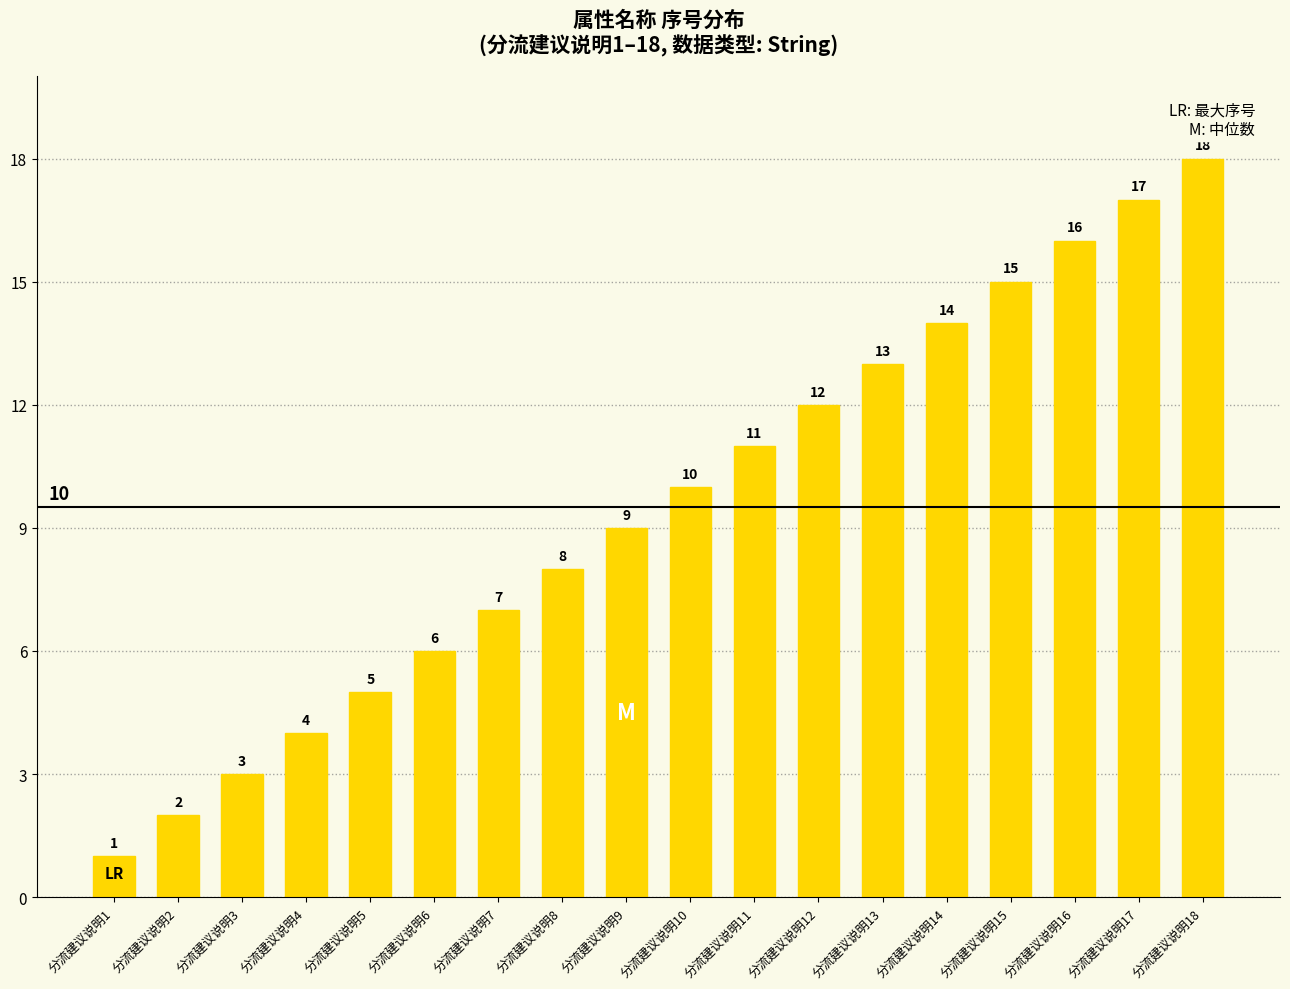

What is the difference between the values at 分流建议说明16 and 分流建议说明5?

11